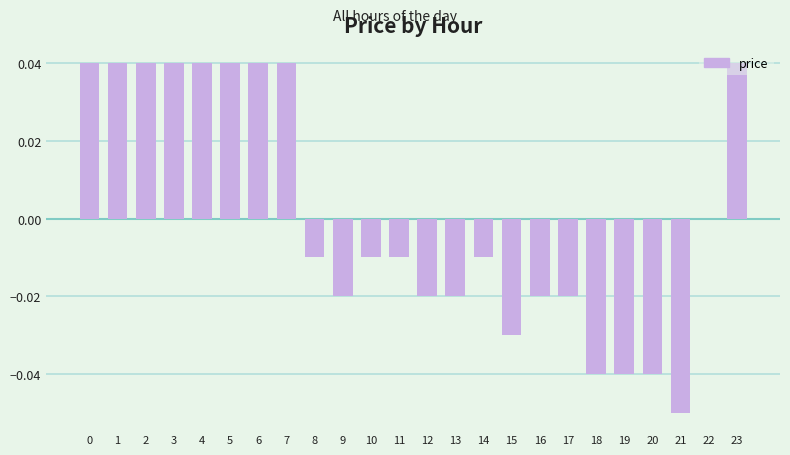

Which has a higher value, 3 or 14?

3